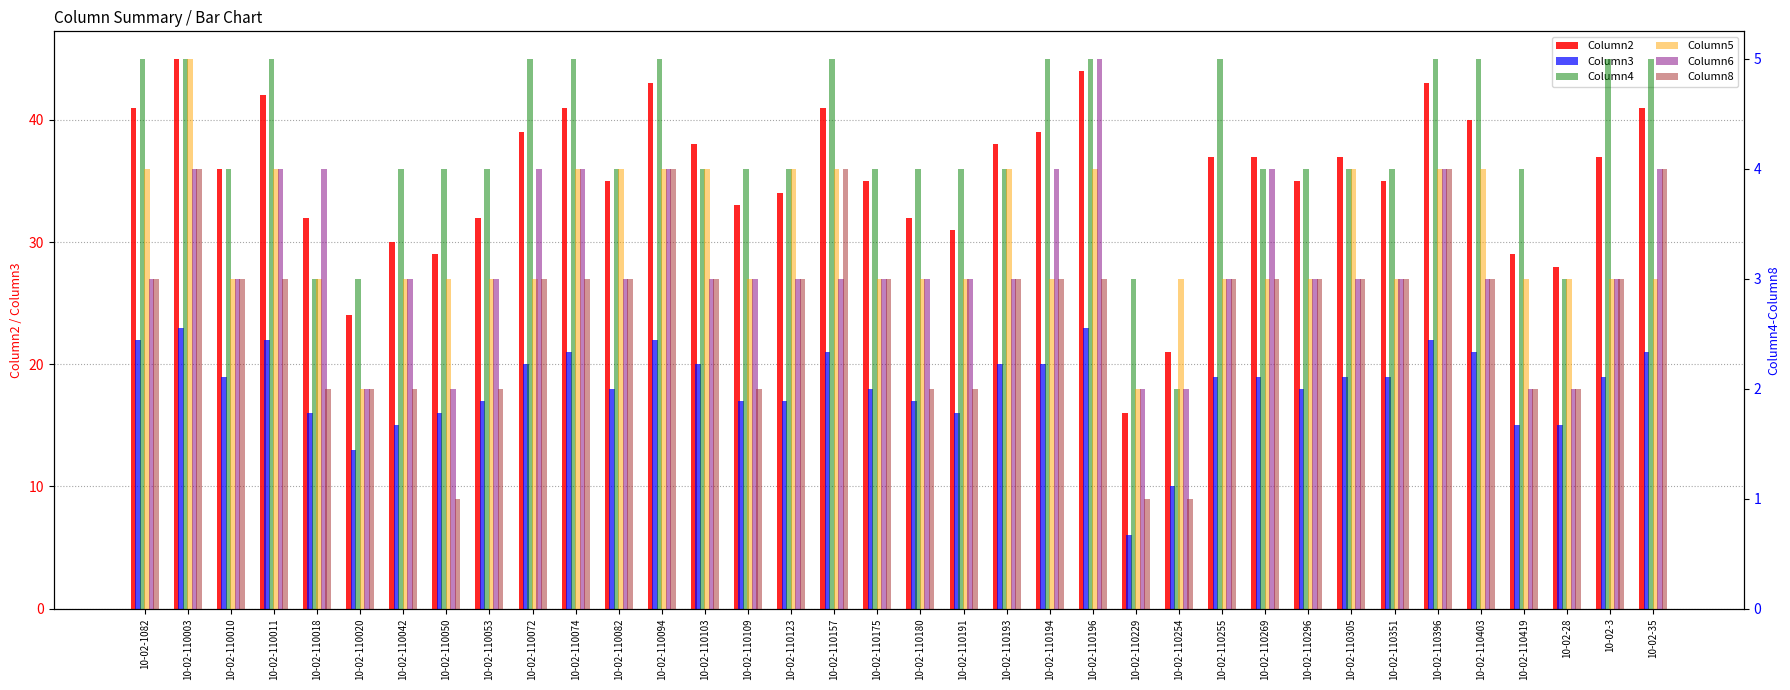

Are the bars horizontal?

No